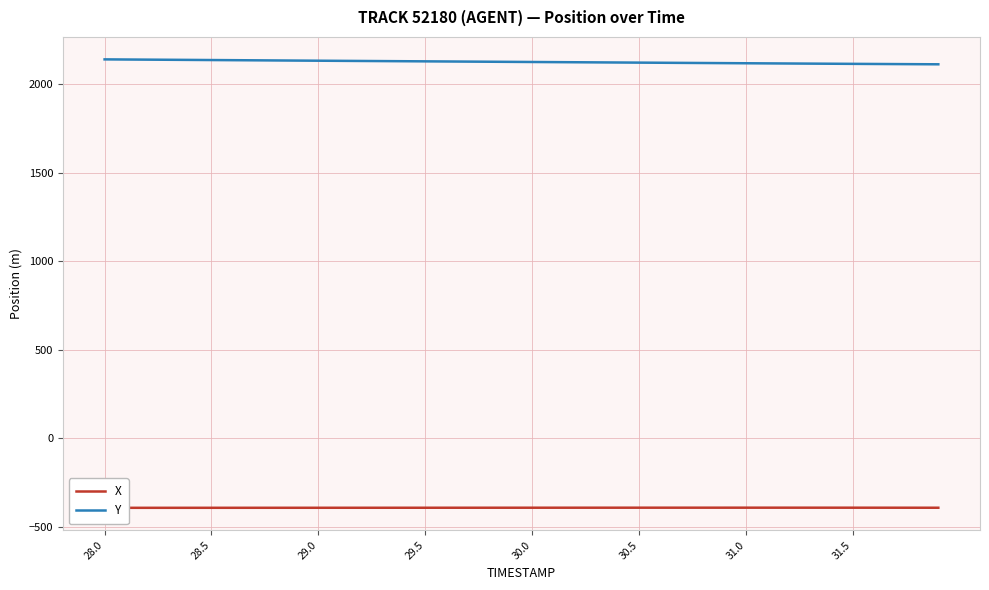

What is the minimum value for Y?

2112.1